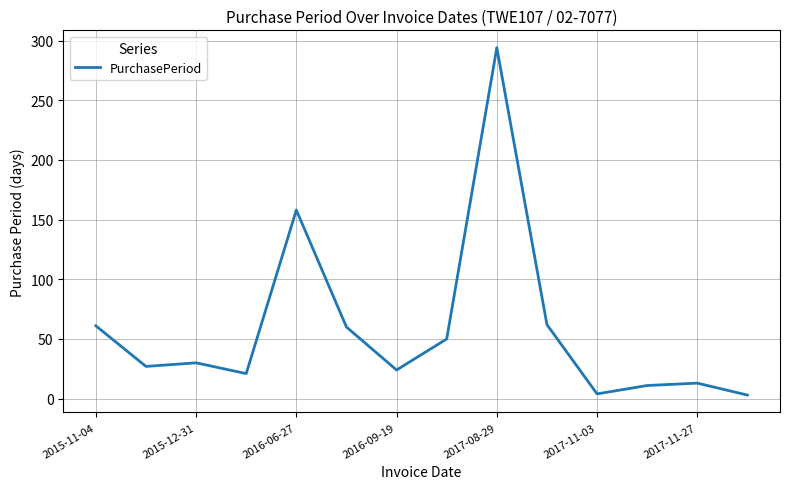

What is the difference between the maximum and minimum values?

291